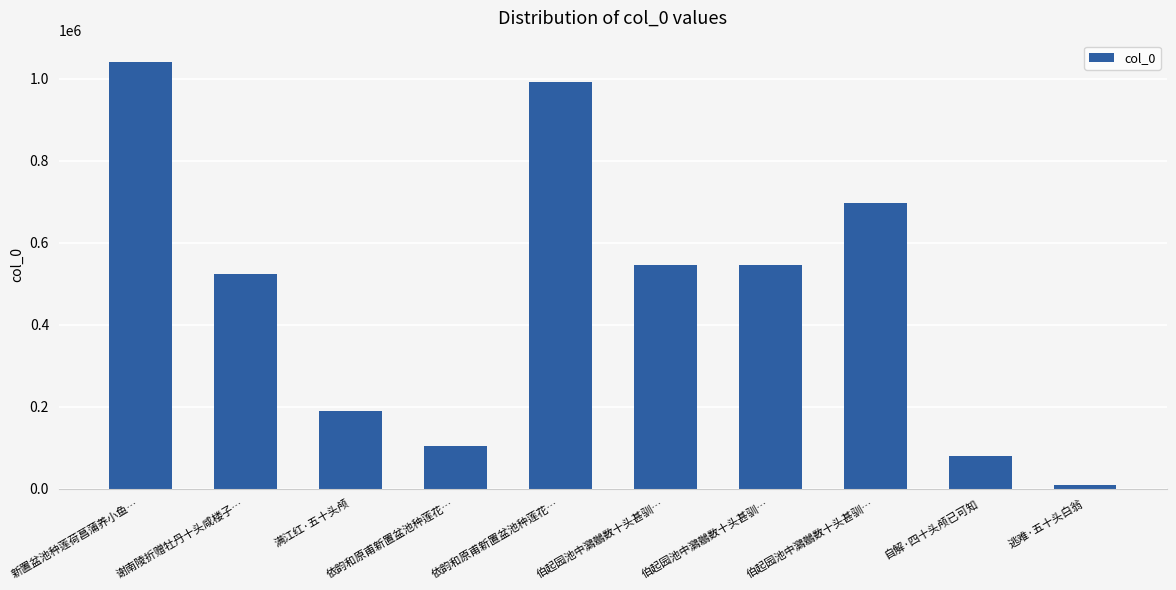

List the labels in order of value, smallest first.

逃难·五十头白翁, 自解·四十头颅已可知, 依韵和原甫新置盆池种莲花…, 满江红·五十头颅, 谢南陵折赠牡丹十头咸楼子…, 伯起园池中鸂鶒数十头甚驯…, 伯起园池中鸂鶒数十头甚驯…, 伯起园池中鸂鶒数十头甚驯…, 依韵和原甫新置盆池种莲花…, 新置盆池种莲荷菖蒲养小鱼…